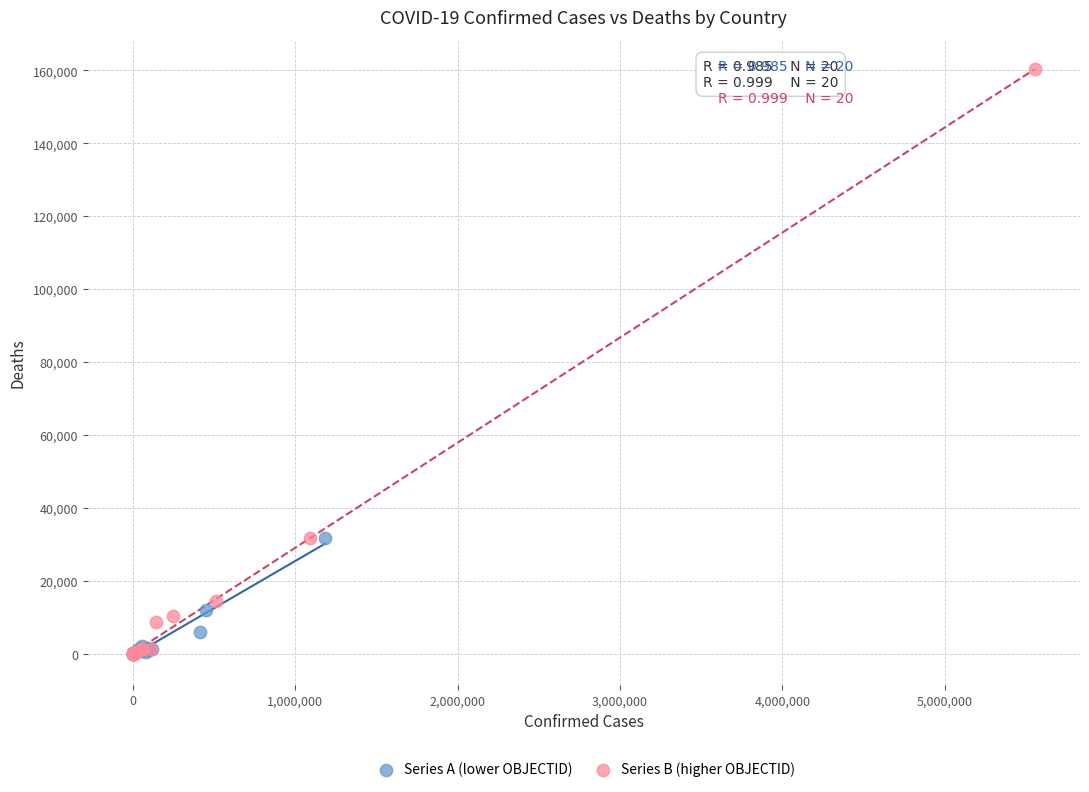

What are all the series names shown in the legend?

Series A (lower OBJECTID), Series B (higher OBJECTID)